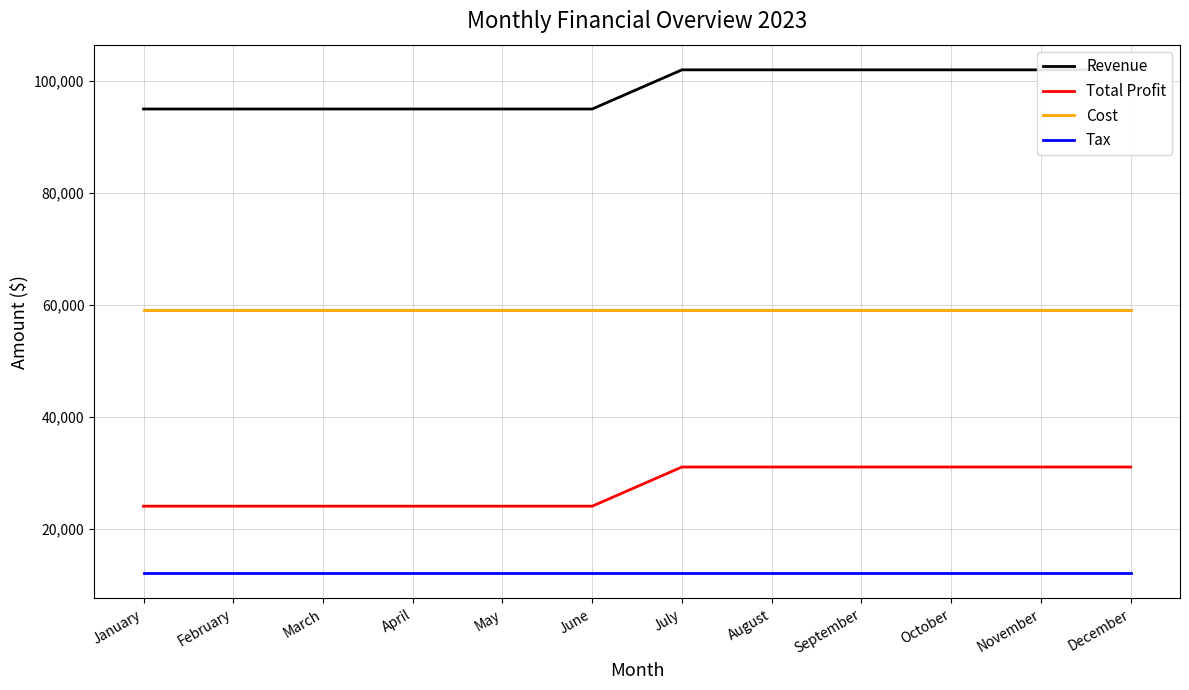

What is the value of the Total Profit point at the 12th from the left?

31000